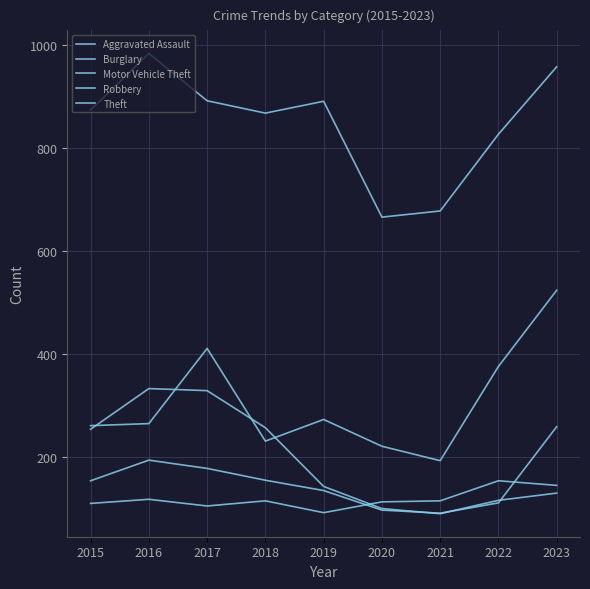

What is the maximum value for Motor Vehicle Theft?

524